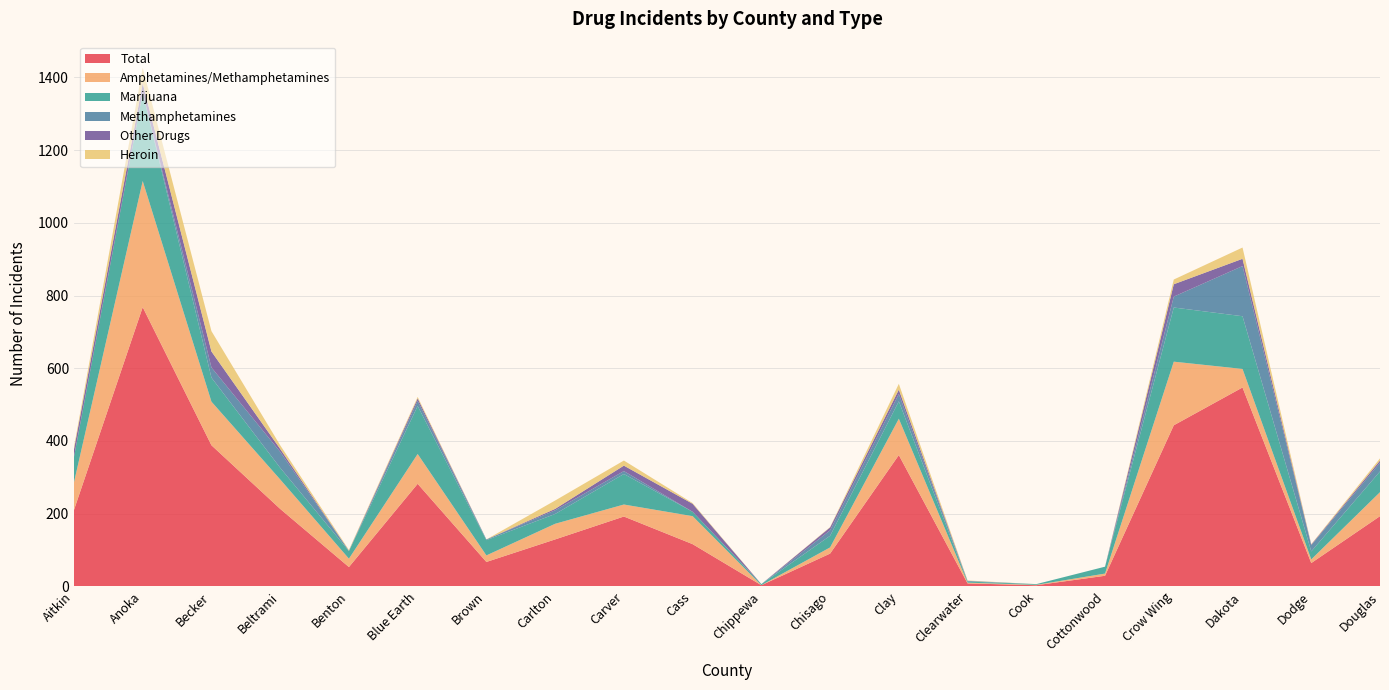

Reading right to left, extract all data points from this chart.

Total: Douglas=193	Dodge=64	Dakota=547	Crow Wing=443	Cottonwood=29	Cook=3	Clearwater=8	Clay=361	Chisago=90	Chippewa=3	Cass=116	Carver=192	Carlton=129	Brown=67	Blue Earth=282	Benton=53	Beltrami=213	Becker=388	Anoka=768	Aitkin=210
Amphetamines/Methamphetamines: Douglas=66	Dodge=10	Dakota=51	Crow Wing=175	Cottonwood=6	Cook=1	Clearwater=2	Clay=100	Chisago=17	Chippewa=0	Cass=77	Carver=33	Carlton=43	Brown=18	Blue Earth=82	Benton=23	Beltrami=81	Becker=120	Anoka=347	Aitkin=76
Marijuana: Douglas=57	Dodge=22	Dakota=145	Crow Wing=149	Cottonwood=19	Cook=2	Clearwater=3	Clay=48	Chisago=32	Chippewa=3	Cass=12	Carver=84	Carlton=27	Brown=42	Blue Earth=132	Benton=21	Beltrami=32	Becker=66	Anoka=243	Aitkin=70
Methamphetamines: Douglas=24	Dodge=17	Dakota=138	Crow Wing=30	Cottonwood=0	Cook=0	Clearwater=2	Clay=20	Chisago=15	Chippewa=0	Cass=0	Carver=8	Carlton=10	Brown=2	Blue Earth=14	Benton=1	Beltrami=44	Becker=28	Anoka=0	Aitkin=0
Other Drugs: Douglas=6	Dodge=2	Dakota=20	Crow Wing=34	Cottonwood=0	Cook=0	Clearwater=0	Clay=12	Chisago=8	Chippewa=0	Cass=22	Carver=15	Carlton=4	Brown=0	Blue Earth=7	Benton=0	Beltrami=8	Becker=44	Anoka=26	Aitkin=21
Heroin: Douglas=6	Dodge=1	Dakota=31	Crow Wing=13	Cottonwood=0	Cook=0	Clearwater=1	Clay=16	Chisago=1	Chippewa=0	Cass=2	Carver=14	Carlton=23	Brown=0	Blue Earth=4	Benton=2	Beltrami=10	Becker=56	Anoka=43	Aitkin=6